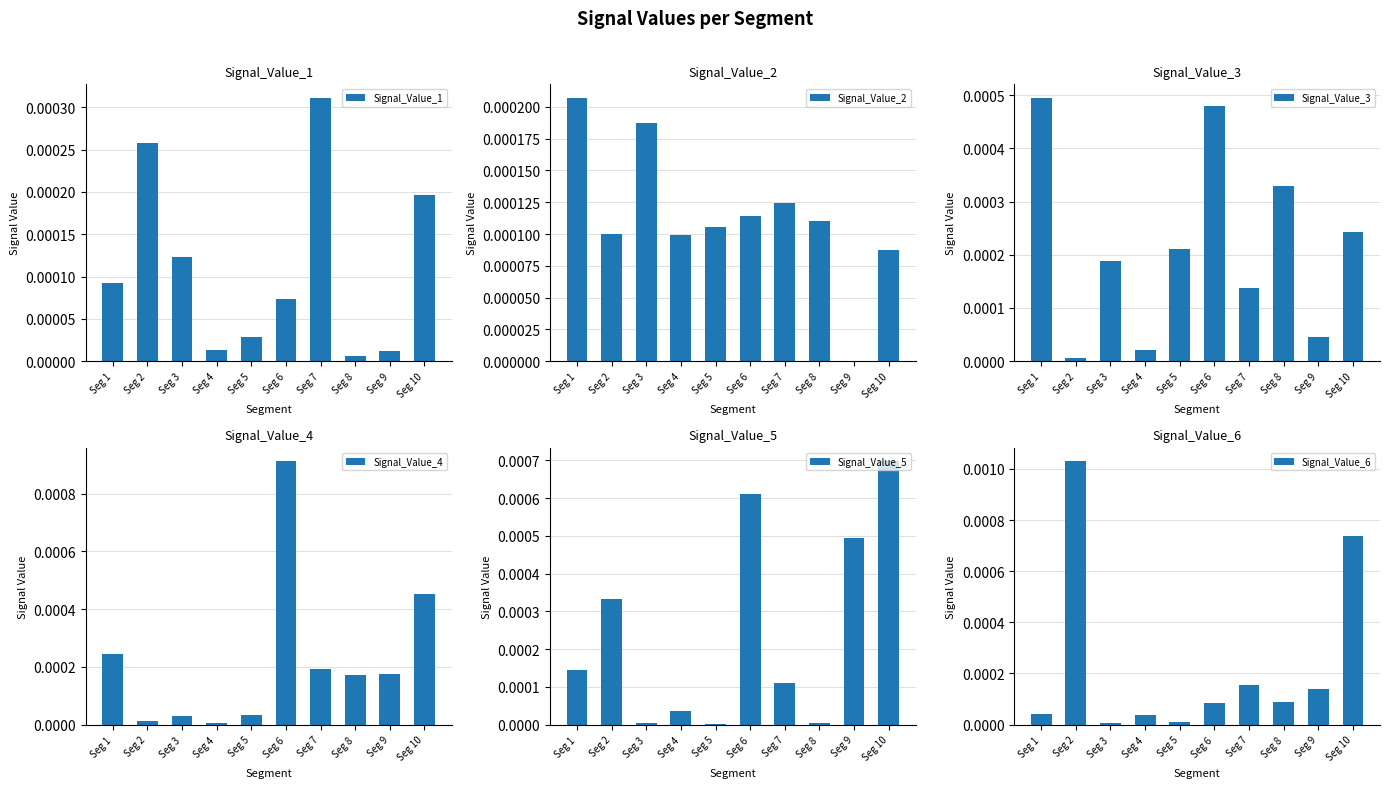

Which series has the largest total across all categories?

Signal_Value_5